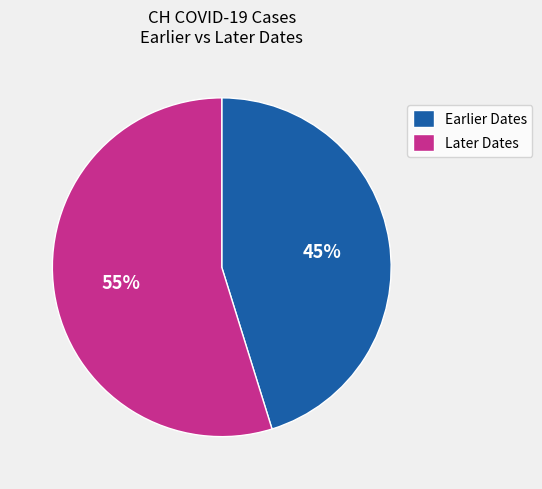

Rank the categories by value from highest to lowest.

Later Dates, Earlier Dates